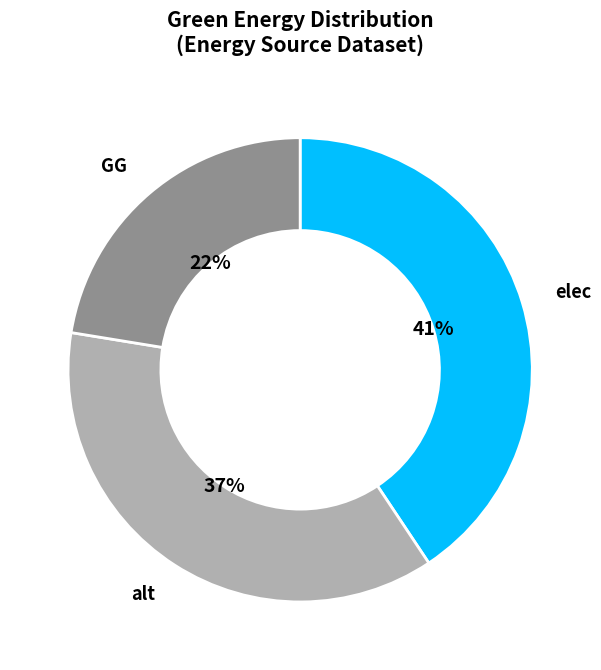

To the nearest percent, what portion does alt represent?

37%